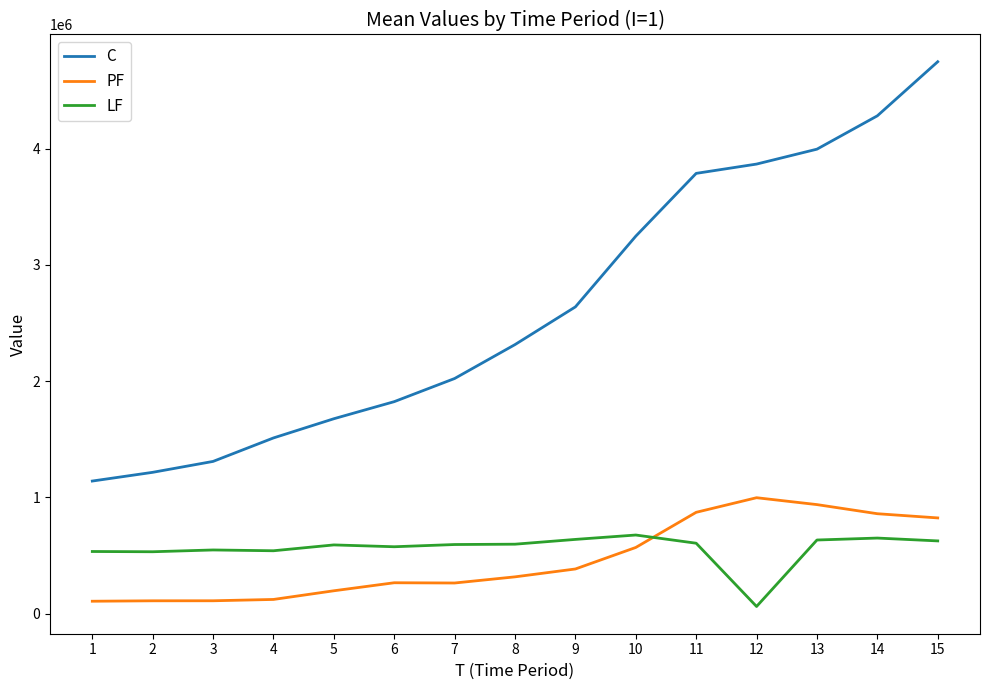

Which series ends up on top after the final intersection of PF and LF?

PF